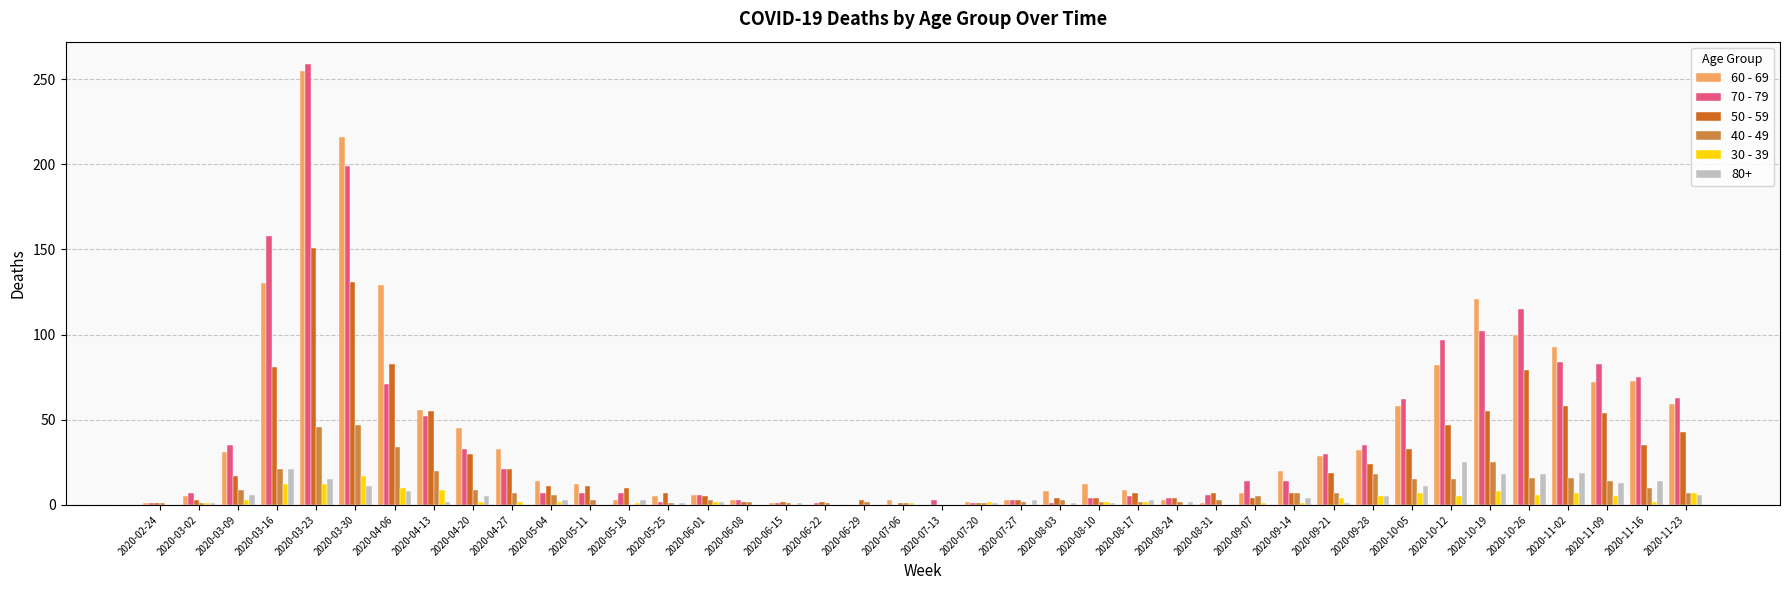

The 40 - 49 series shows 0 at 2020-07-13. True or false?

True